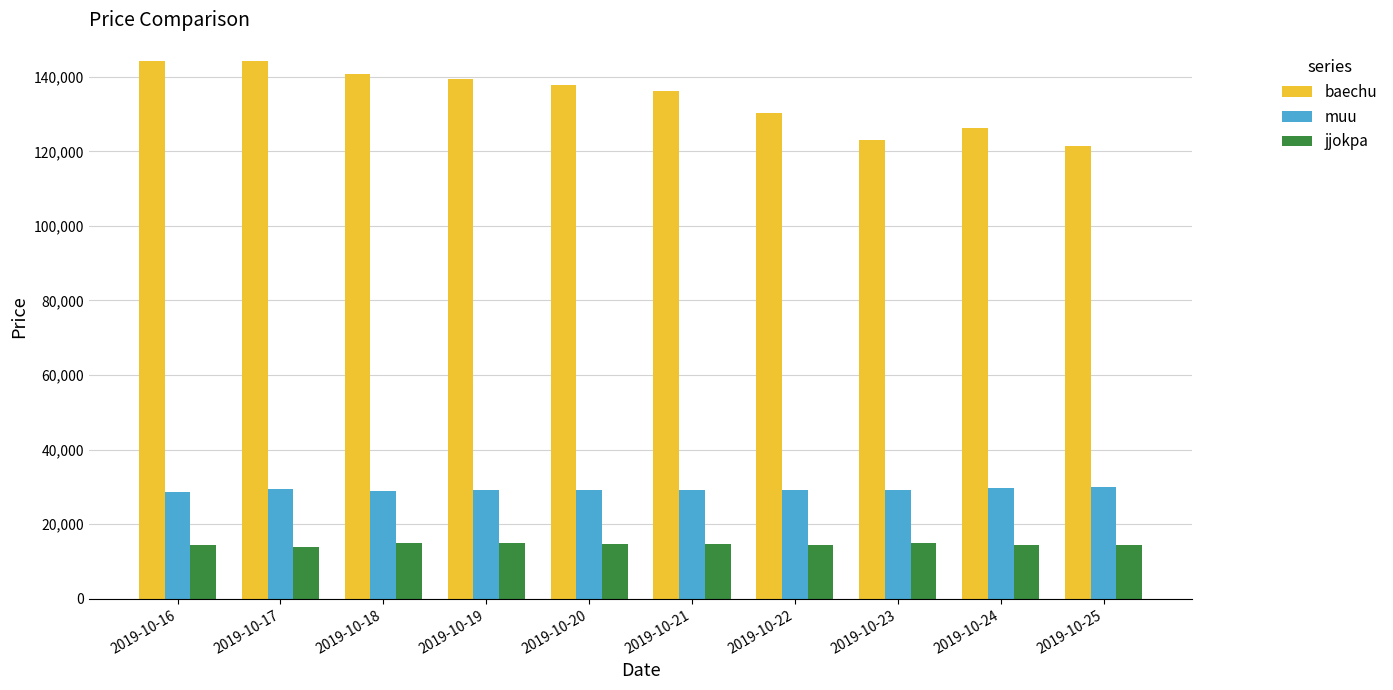

What is the minimum value shown in the chart?

13826.4